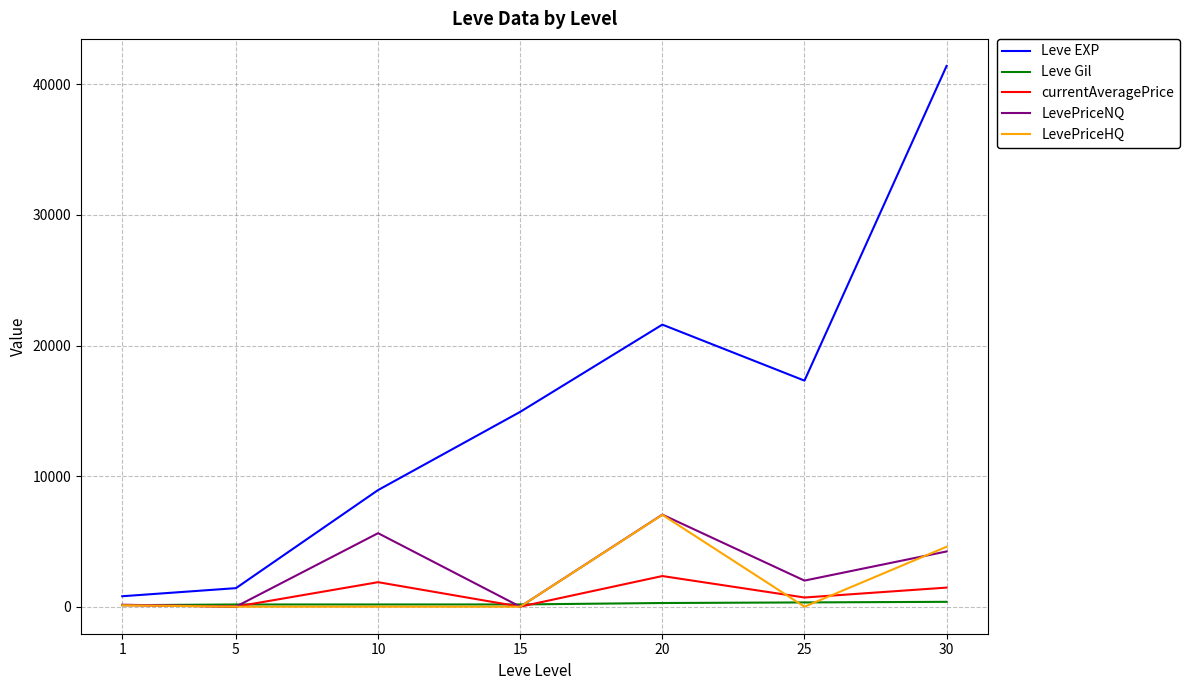

At which category does currentAveragePrice reach its first local peak?

10